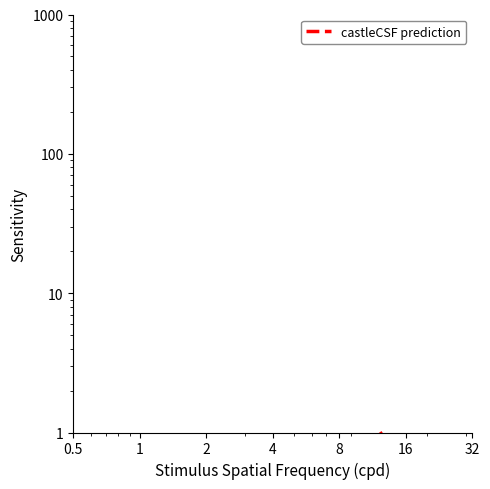

At which label is the value closest to 0?

2